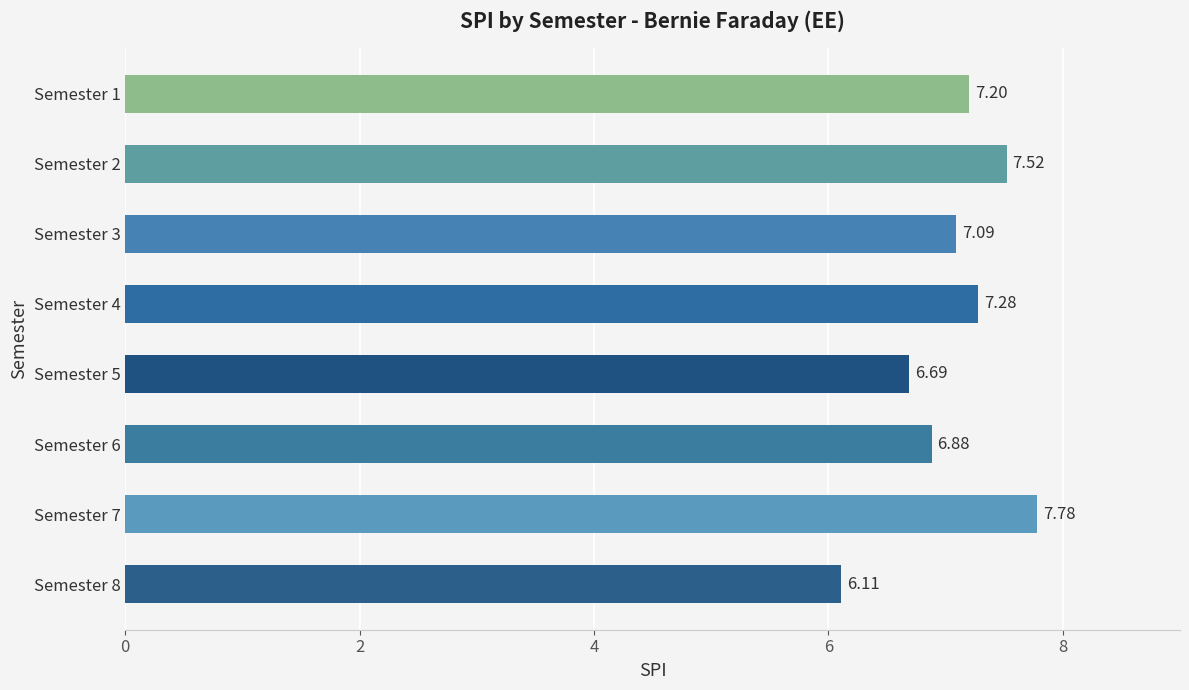

How many values are below 7?

3